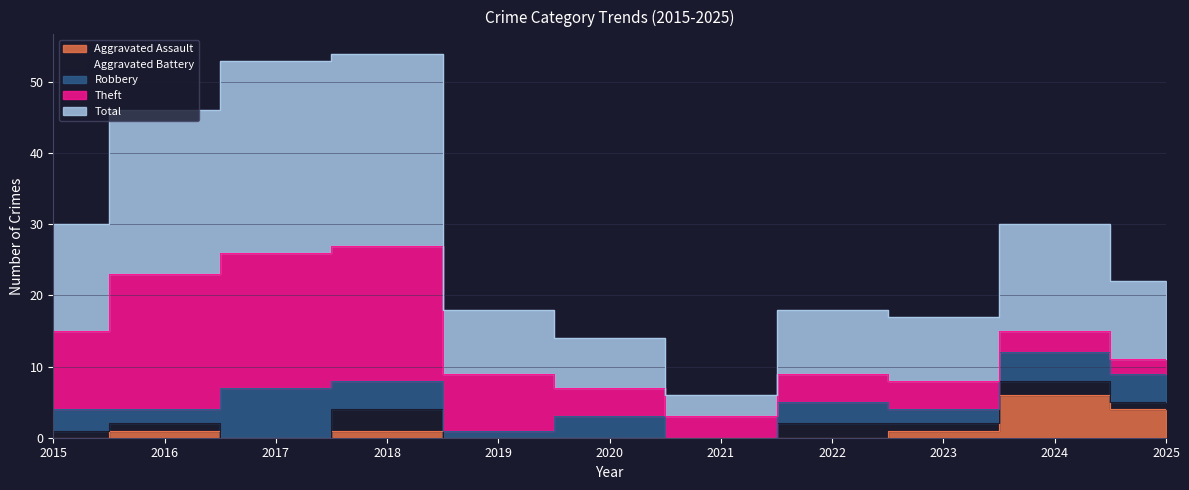

The value of Theft at 2020 is 7. True or false?

False